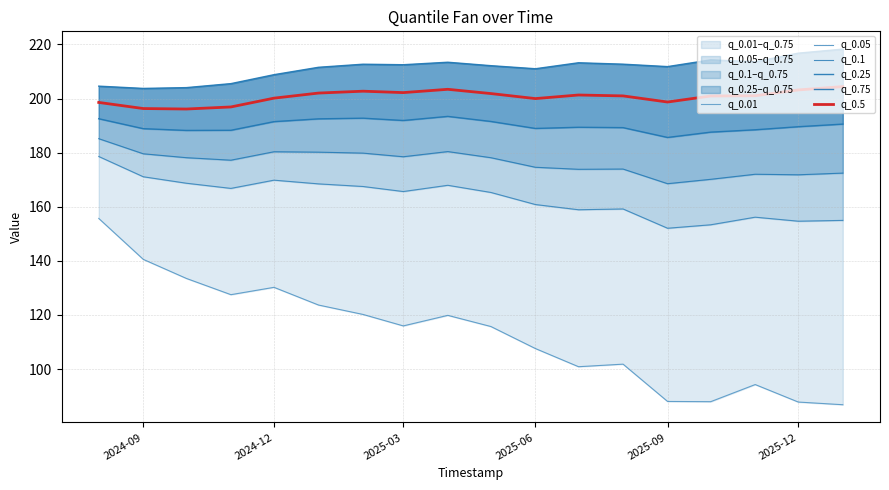

The q_0.5 series shows 266.3 at 2025-03. True or false?

False